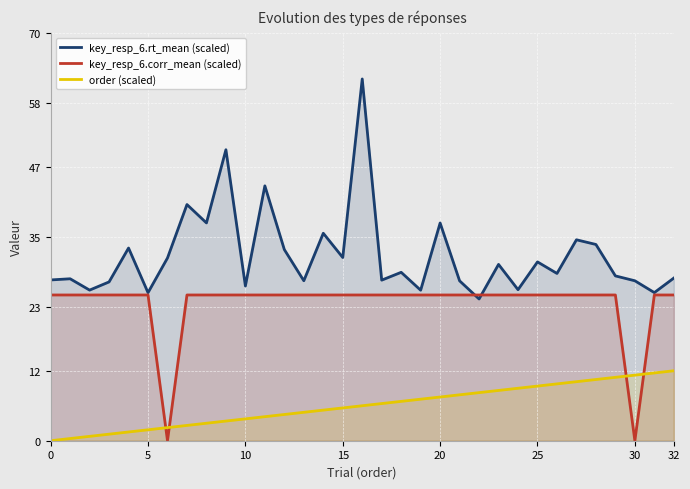

Rank the series by their average value, from highest to lowest.

key_resp_6.rt_mean (scaled), key_resp_6.corr_mean (scaled), order (scaled)